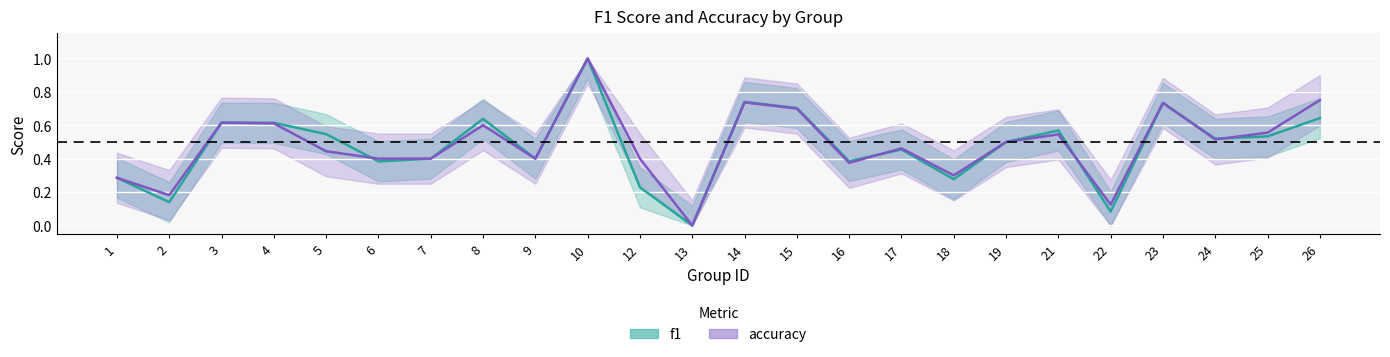

Where do accuracy and f1 first cross each other?

5 and 6